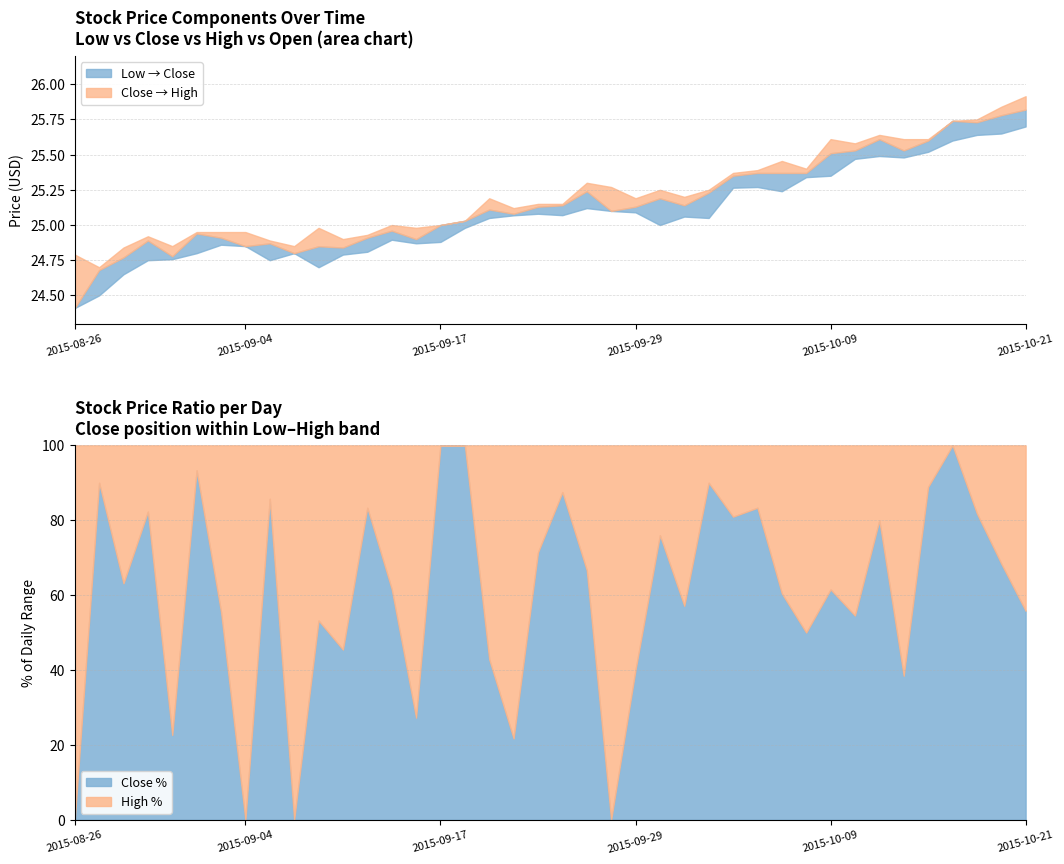

The Close % series shows 81.9 at 2015-10-21. True or false?

False